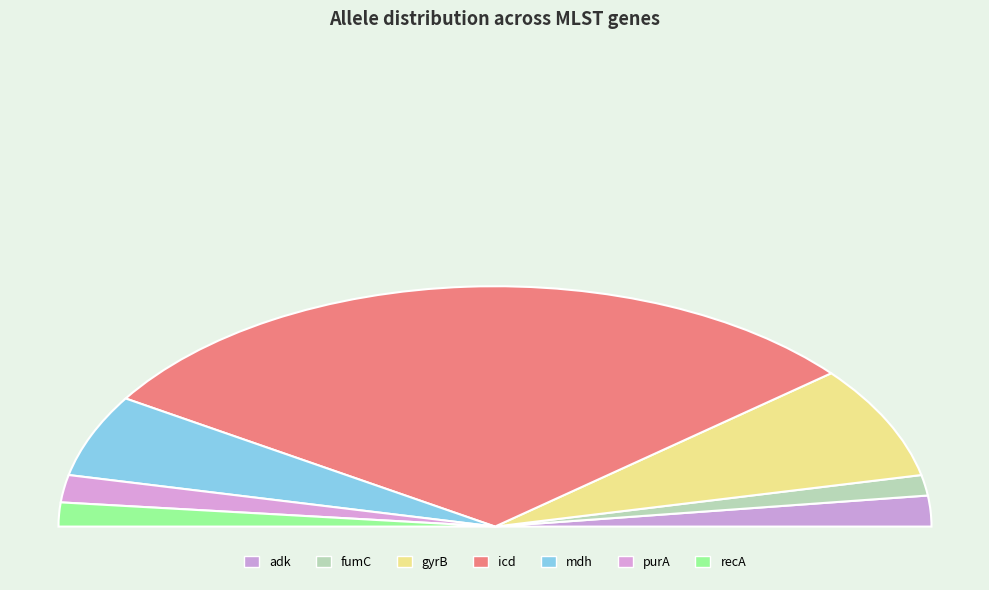

Is it true that gyrB is 7% of the pie?

False